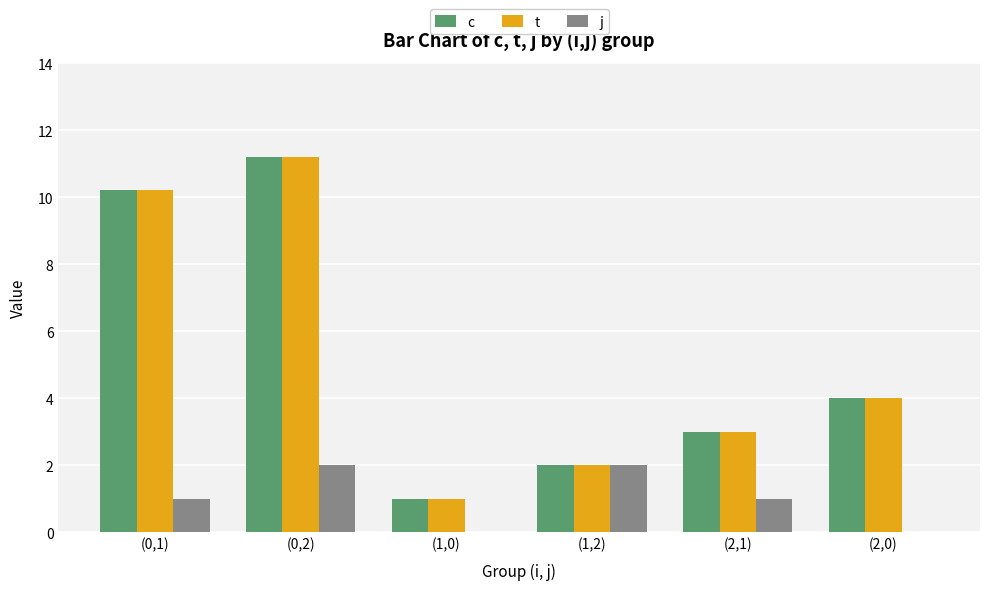

What is the average value of the j series?

1.0